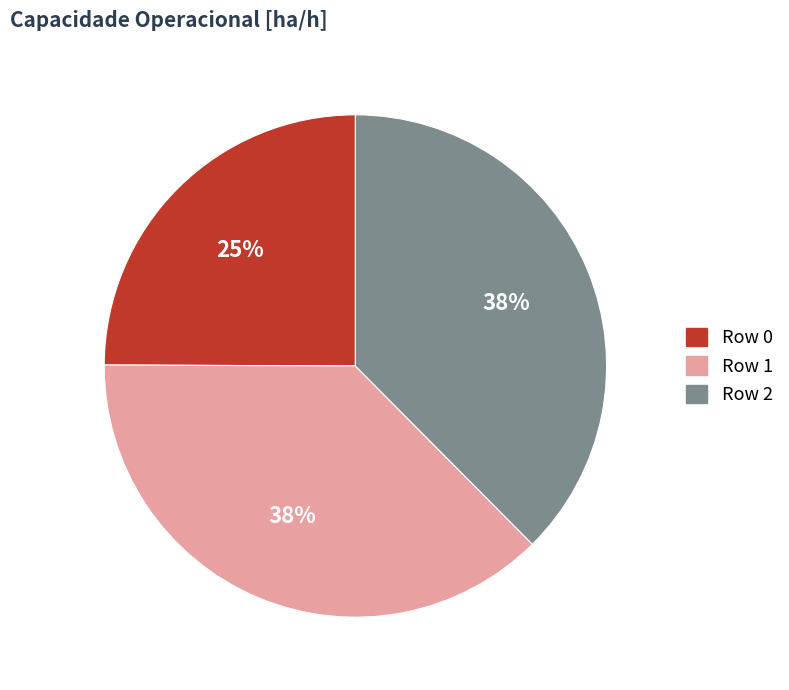

Is it true that Row 2 is 38% of the pie?

True